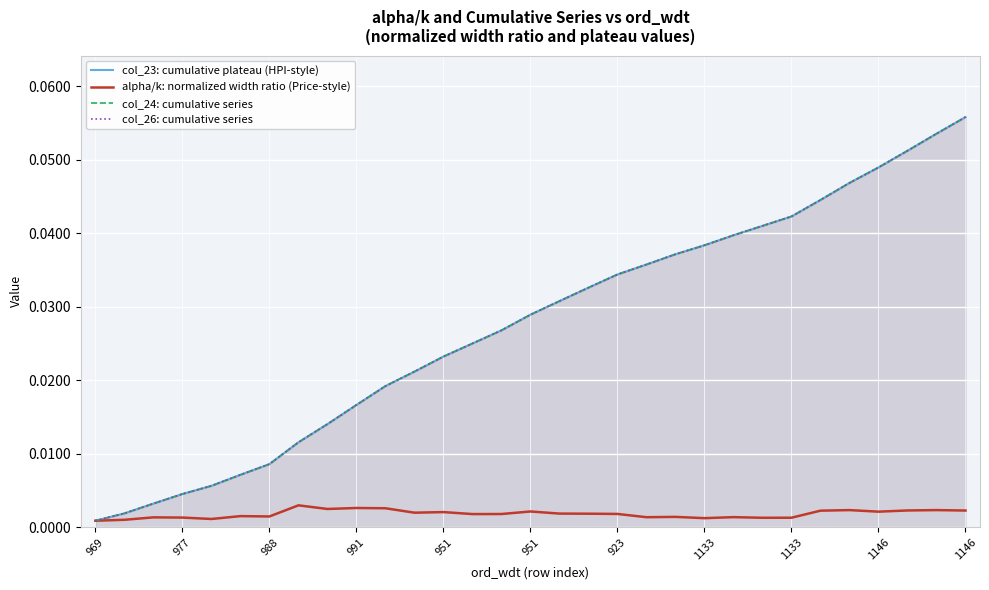

Rank the series by their maximum value, from lowest to highest.

alpha/k: normalized width ratio (Price-style), col_23: cumulative plateau (HPI-style), col_24: cumulative series, col_26: cumulative series